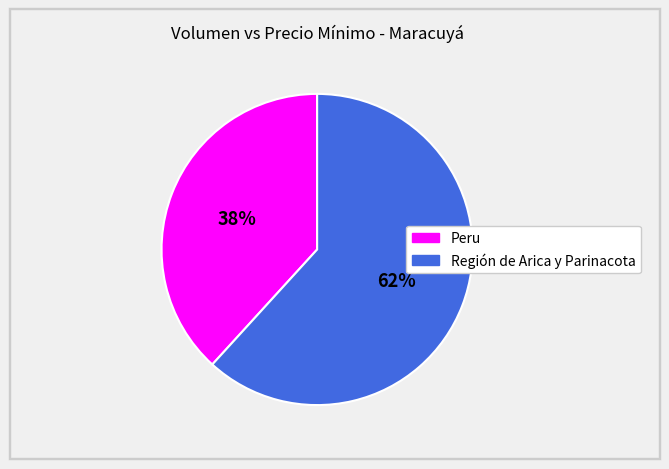

Is there a majority slice in this chart?

Yes